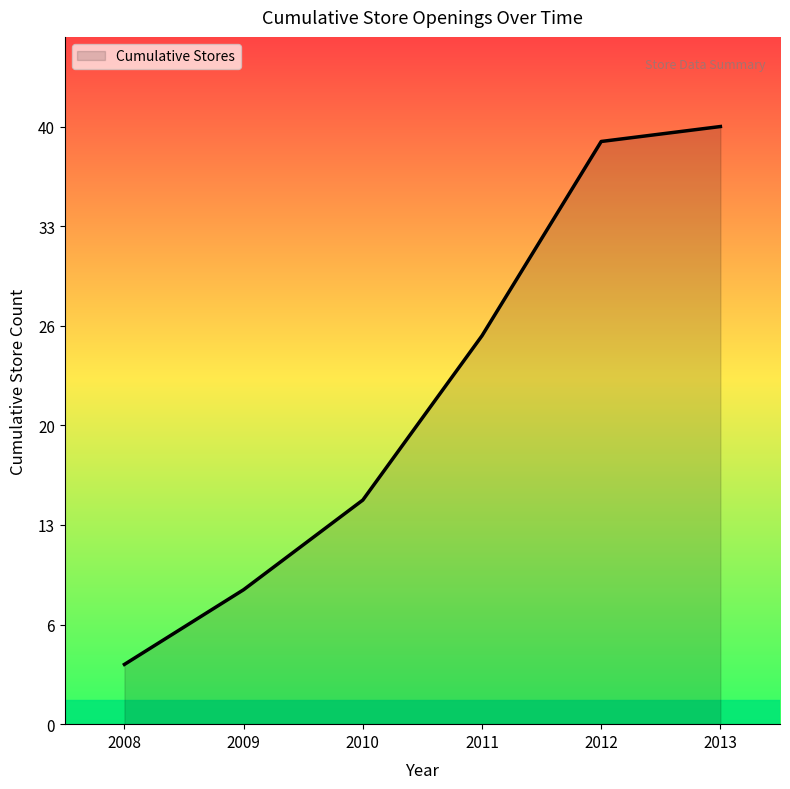

Rank the categories by value from highest to lowest.

2013, 2012, 2011, 2010, 2009, 2008